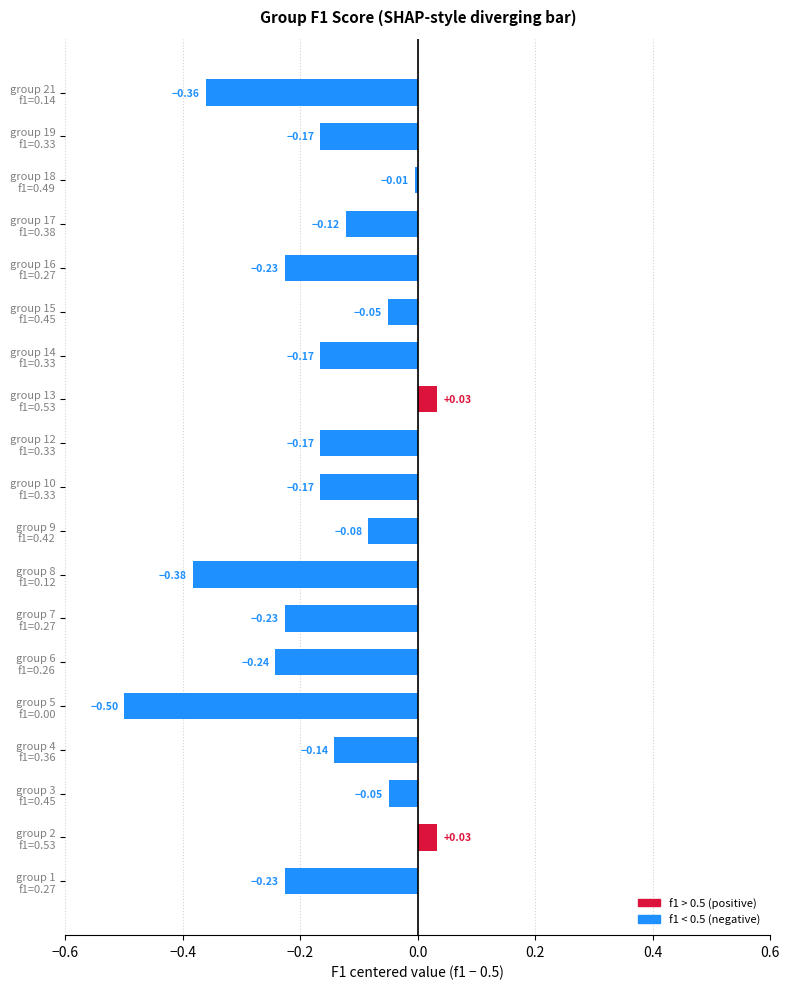

What is the difference between the second highest and second lowest values?

0.4